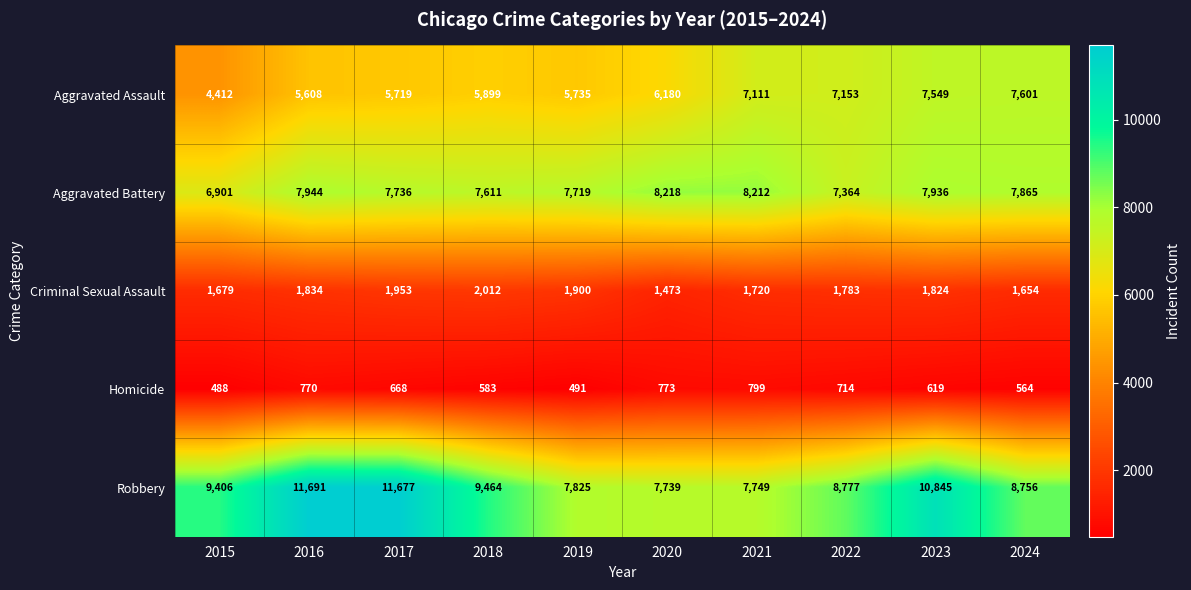

The value of Aggravated Assault at 2019 is 5735. True or false?

True